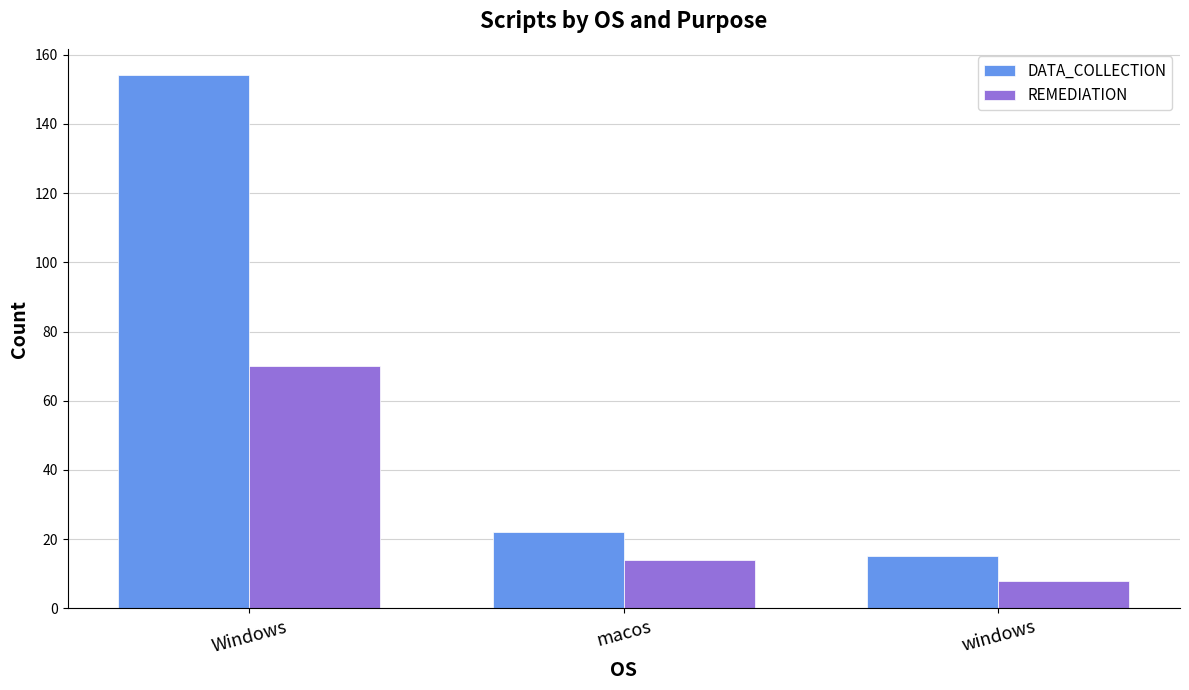

Which label corresponds to the largest value in the chart?

Windows